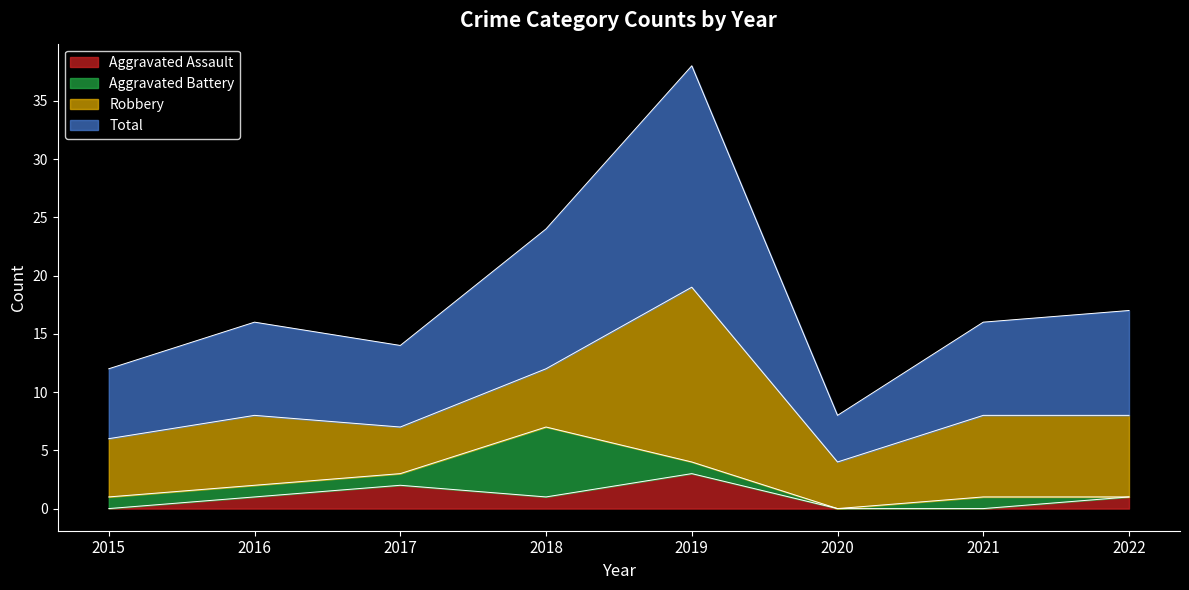

At which label does Total first exceed 16?

2018